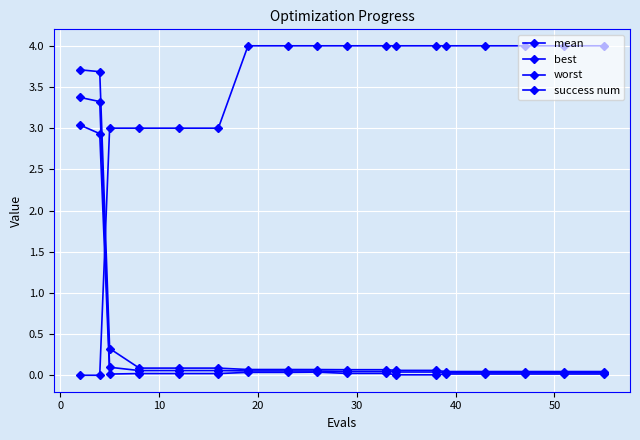

What is the difference between the maximum and minimum values in the best series?

3.0